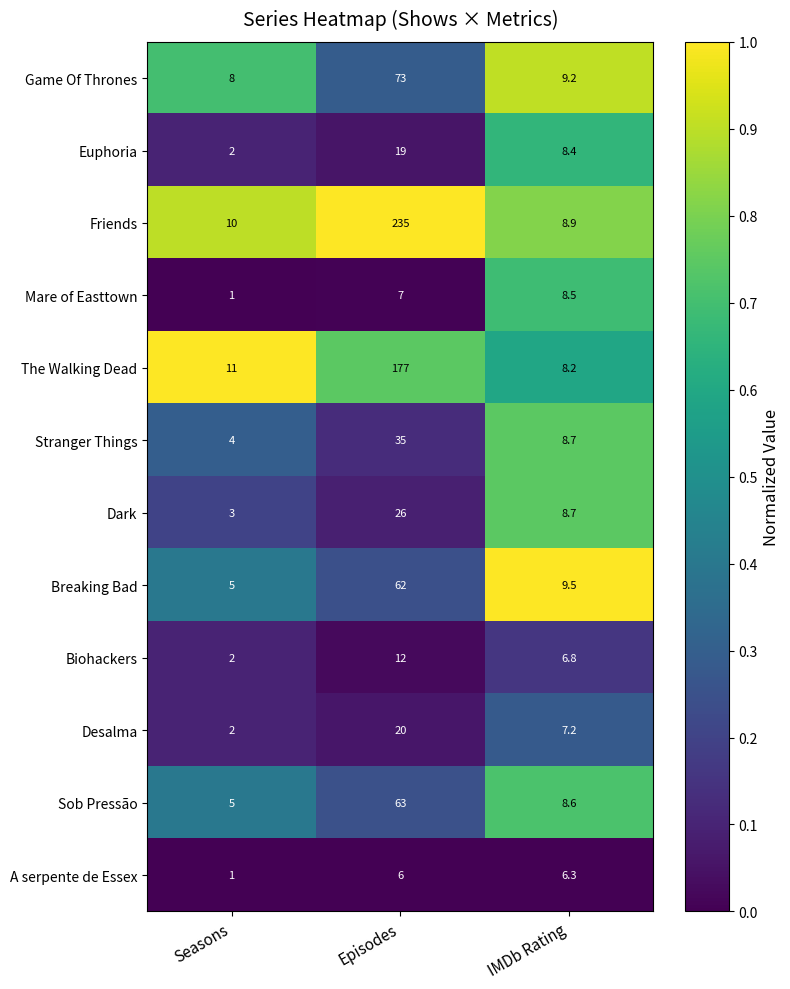

Which label corresponds to the largest value in the chart?

Episodes